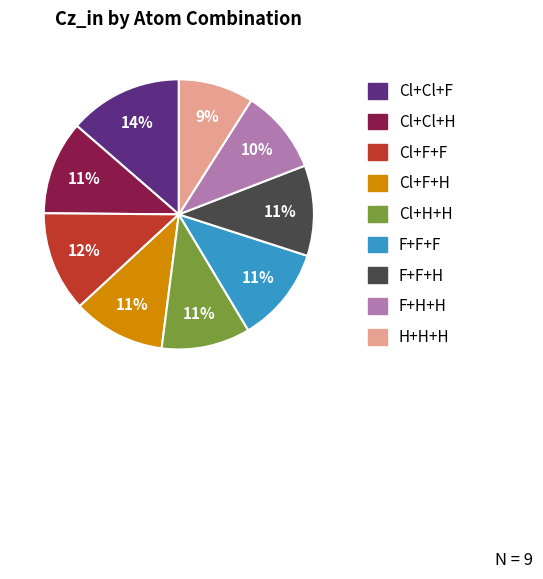

How many segments does this pie chart have?

9